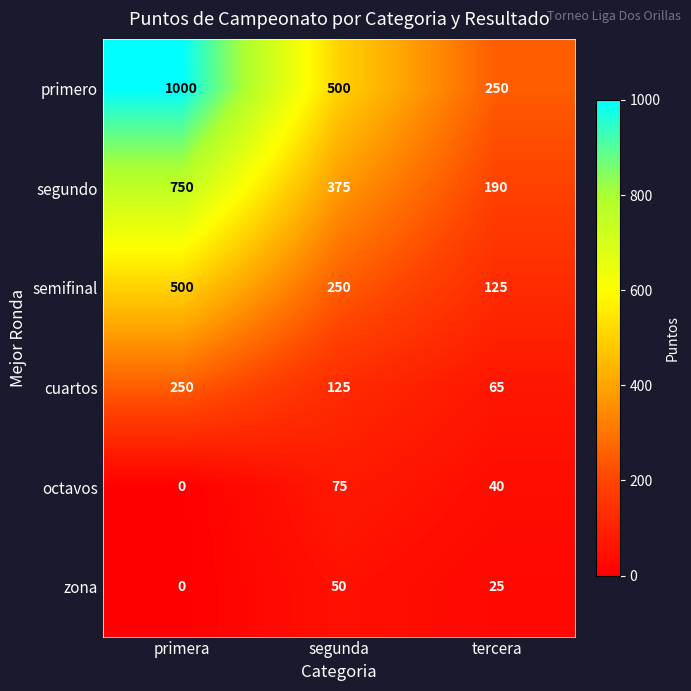

Reading right to left, what are all the values shown in this chart?

primero: tercera=250	segunda=500	primera=1000
segundo: tercera=190	segunda=375	primera=750
semifinal: tercera=125	segunda=250	primera=500
cuartos: tercera=65	segunda=125	primera=250
octavos: tercera=40	segunda=75	primera=0
zona: tercera=25	segunda=50	primera=0